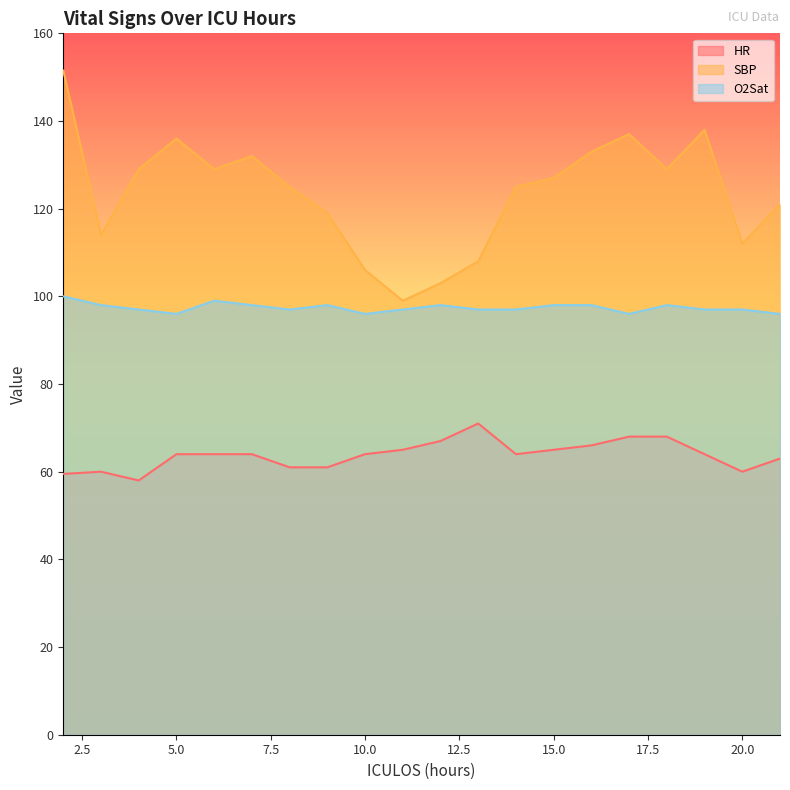

Which has a higher value, 8 or 2?

8